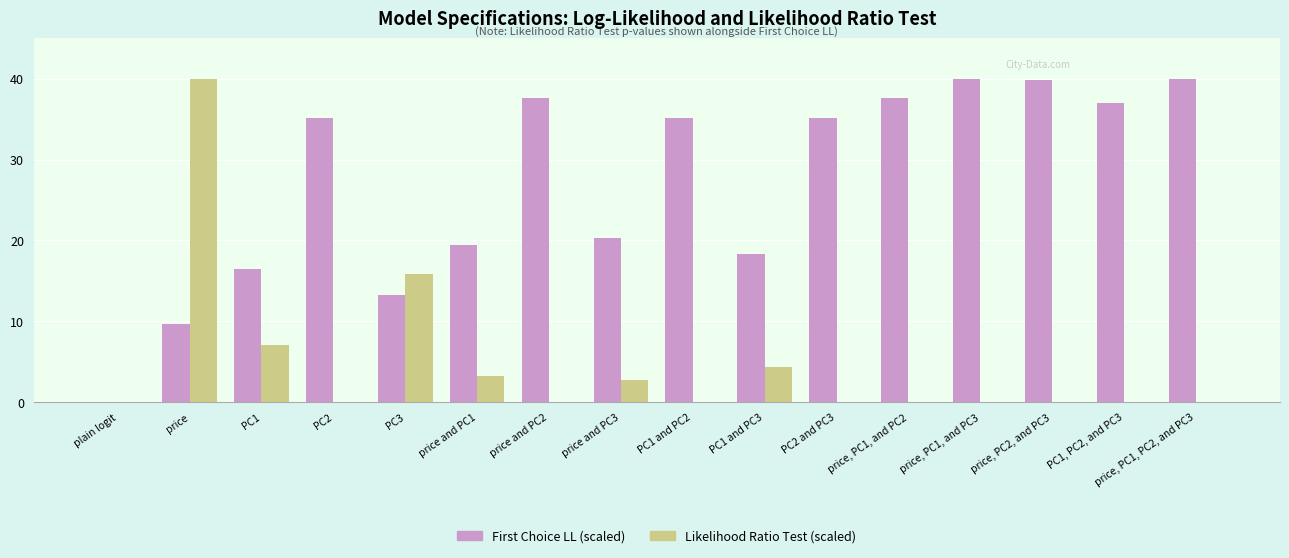

What is the average value of the Likelihood Ratio Test (scaled) series?

4.6